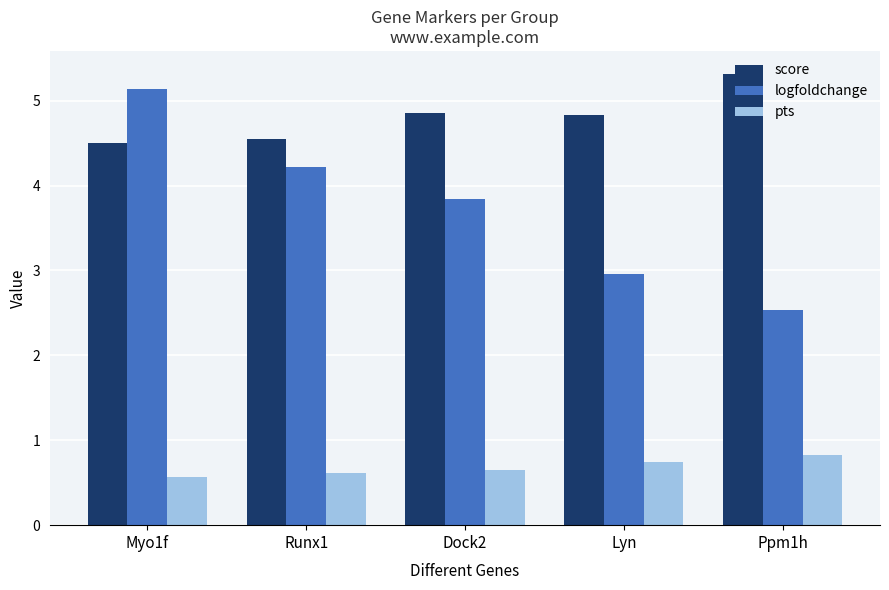

Rank the series at Lyn from highest to lowest value.

score, logfoldchange, pts